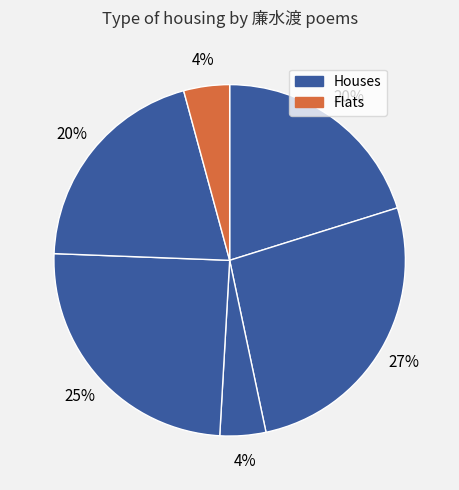

How many slices are in this pie chart?

6